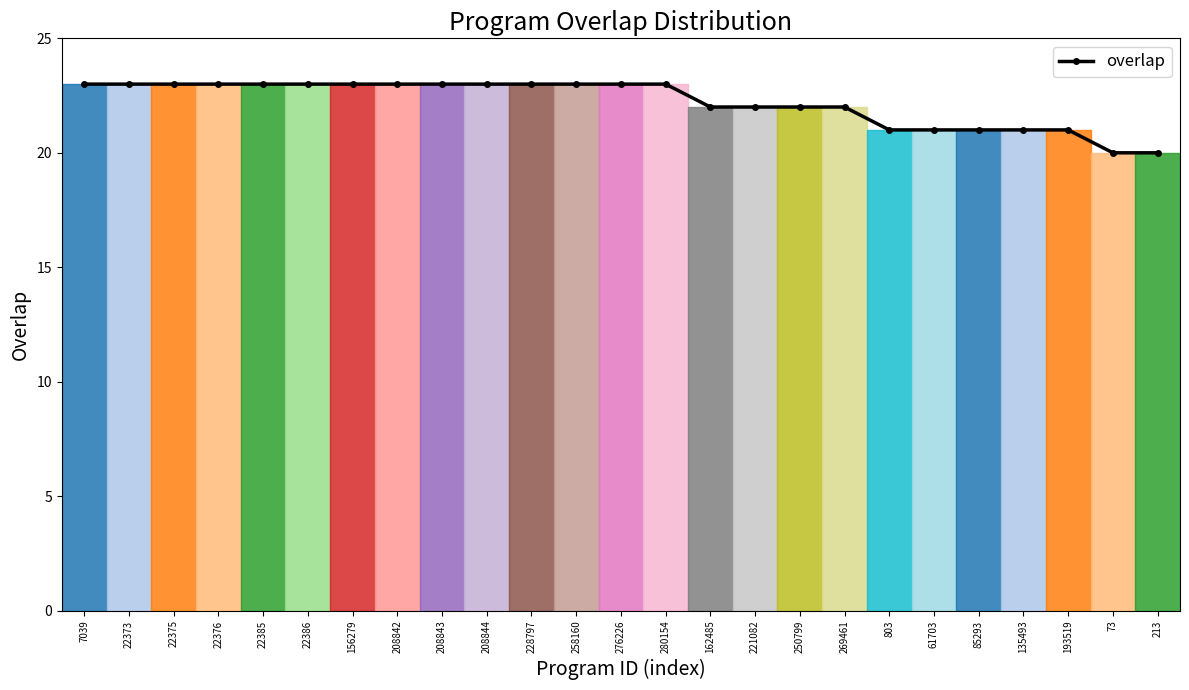

Count the number of data series in this chart.

1